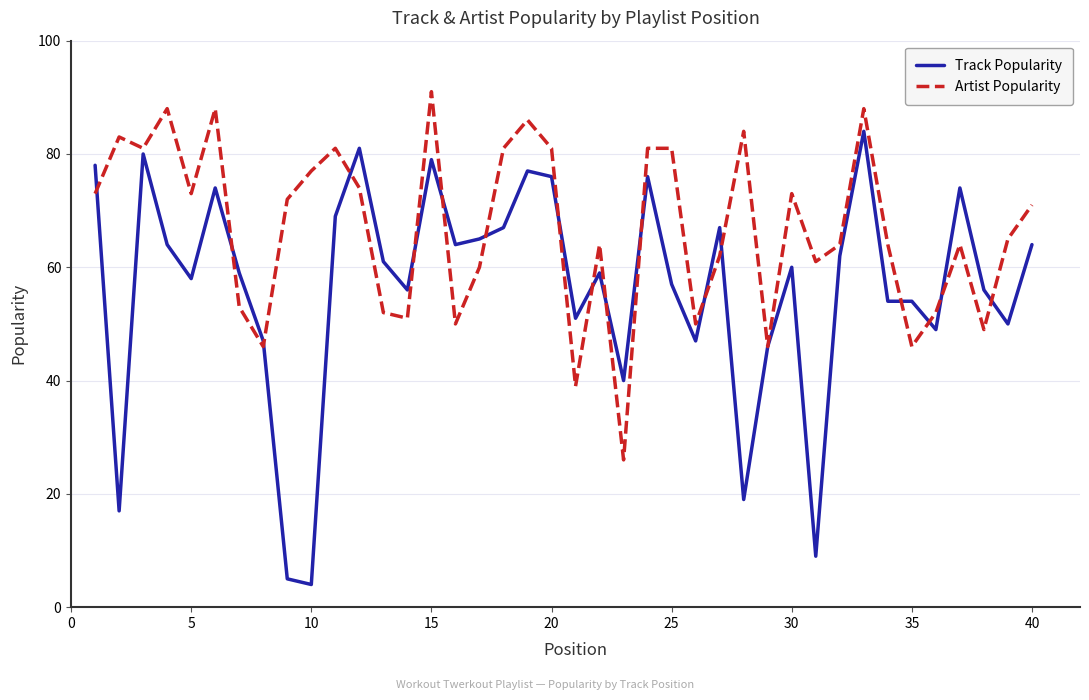

Which series has the largest range (max minus min)?

Track Popularity